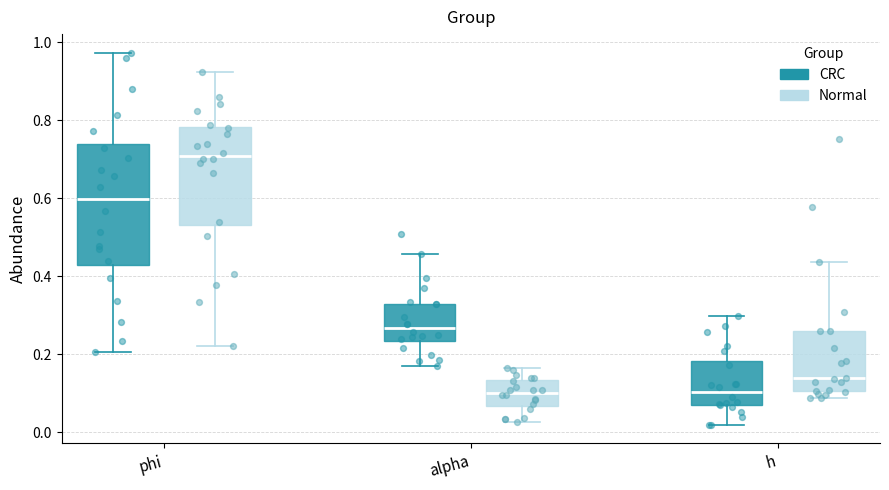

Comparing the boxes themselves (not the whiskers), which one is the tallest?

phi (CRC)